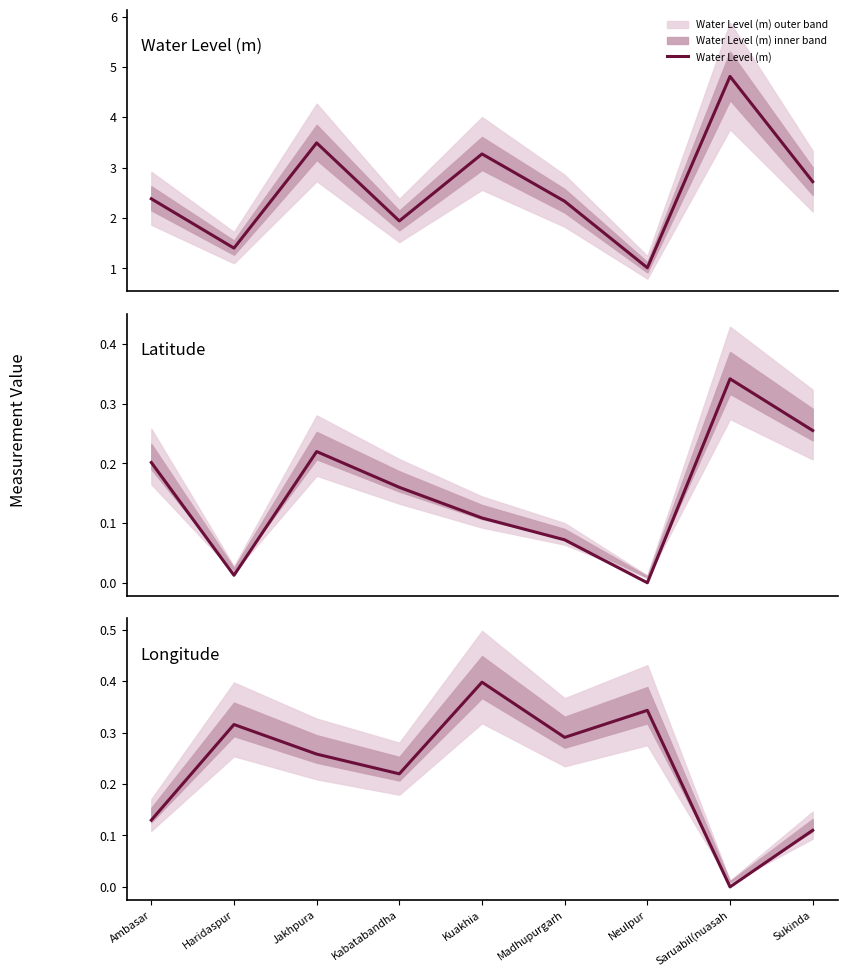

What is the total value across all series at Neulpur?

1.4